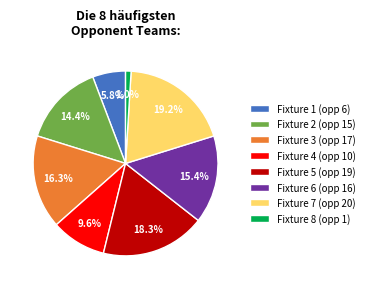

What is the ratio of the value at Fixture 1 (opp 6) to the value at Fixture 2 (opp 15)?

0.4